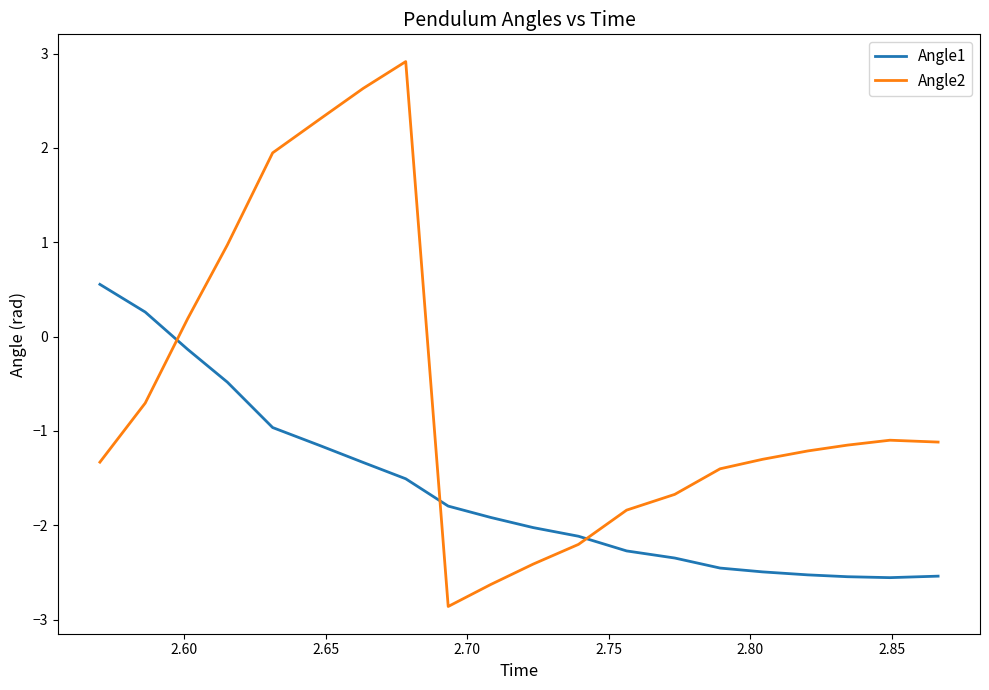

What is the minimum value shown in the chart?

-2.9